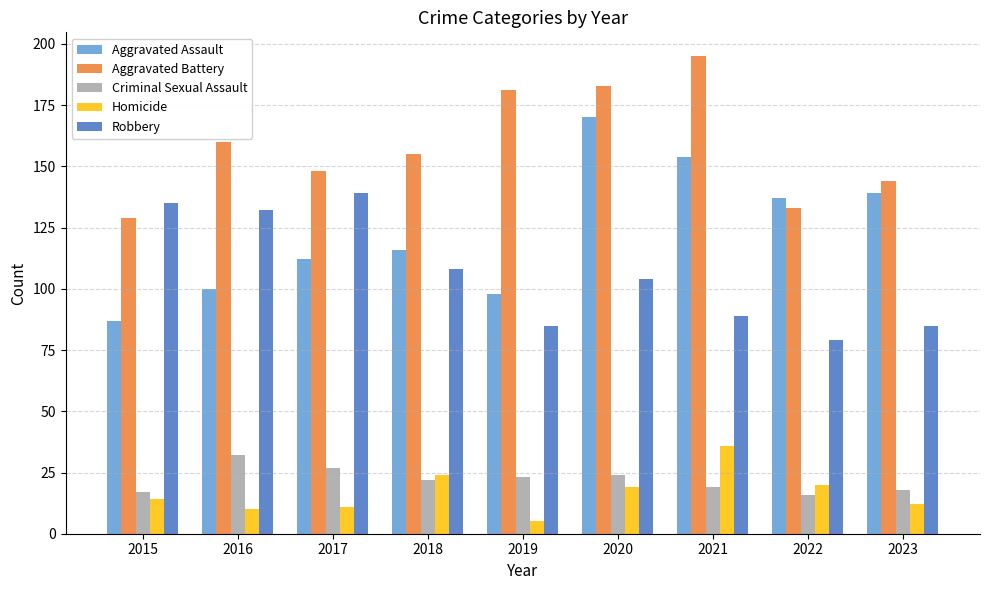

Rank the series by their maximum value, from highest to lowest.

Aggravated Battery, Aggravated Assault, Robbery, Homicide, Criminal Sexual Assault